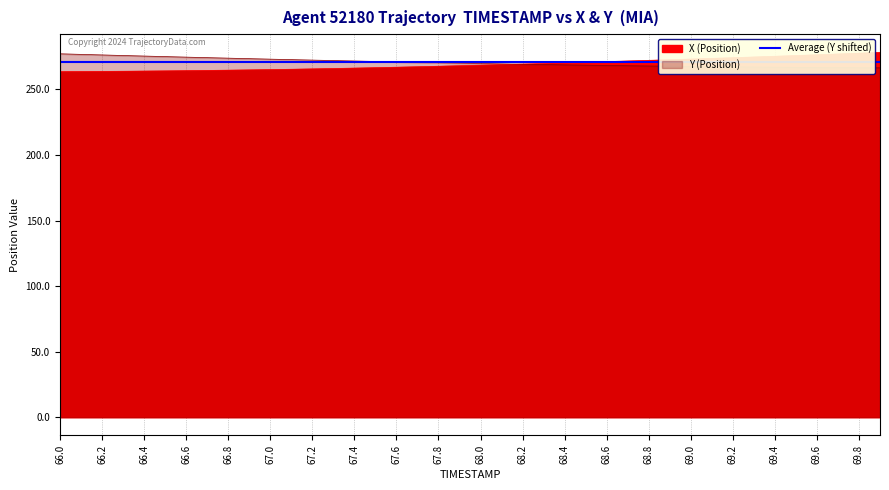

Is the value of Y (Position) at 67.5 greater than the value of X (Position) at 69.9?

No